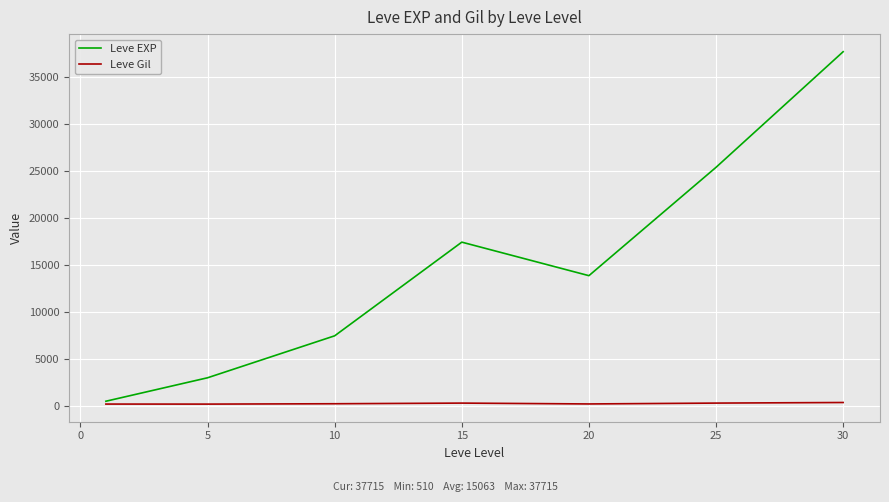

In Leve EXP, how many points are higher than both neighbors (excluding endpoints)?

1